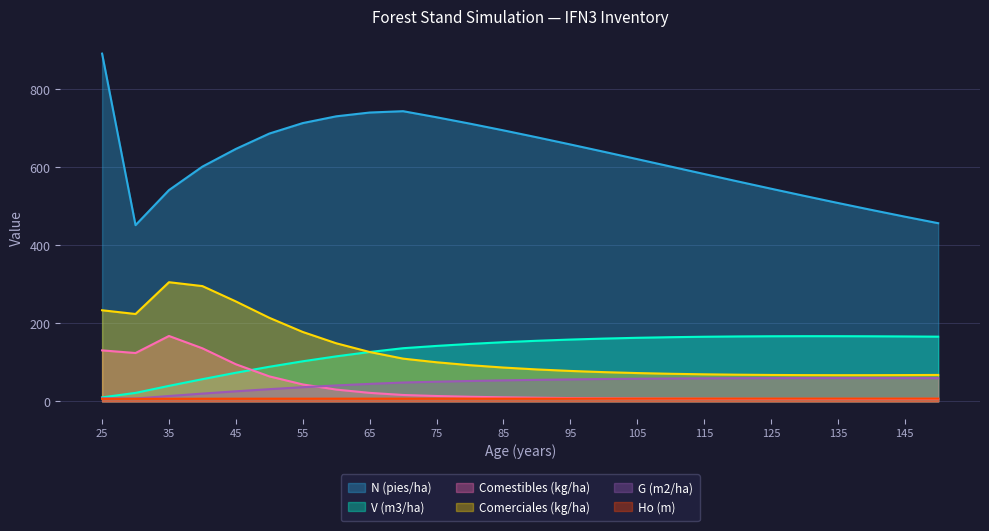

True or false: Comestibles (kg/ha) and Comerciales (kg/ha) cross at least once.

False